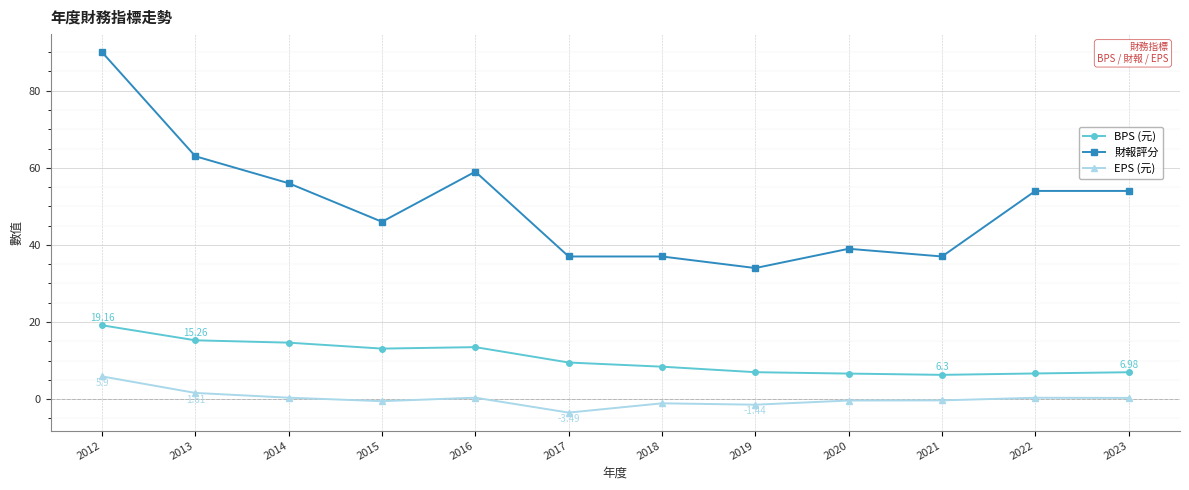

What is the difference between the highest and lowest values at 2012?

84.1